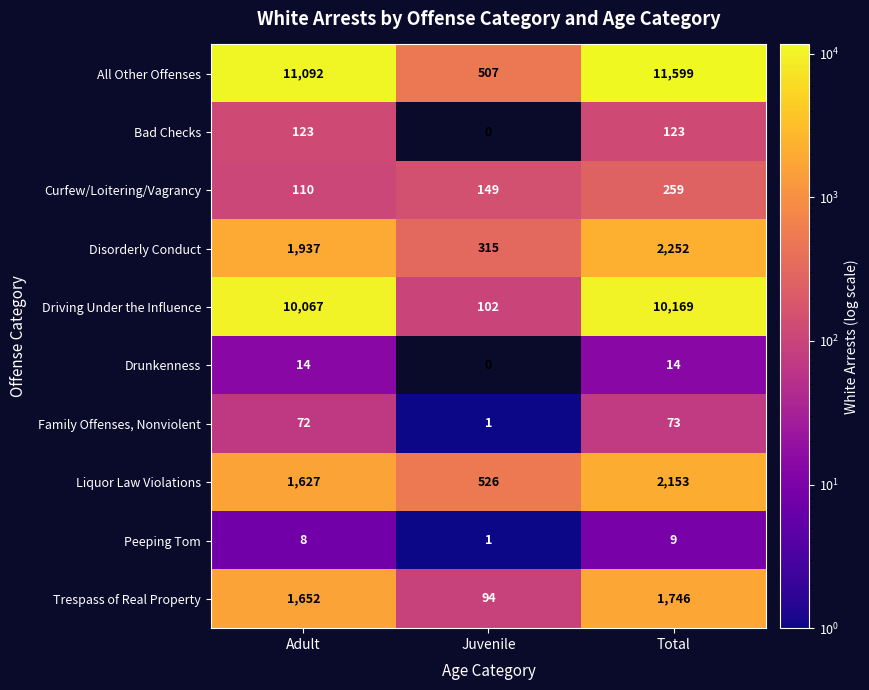

Which series has the largest total across all categories?

All Other Offenses